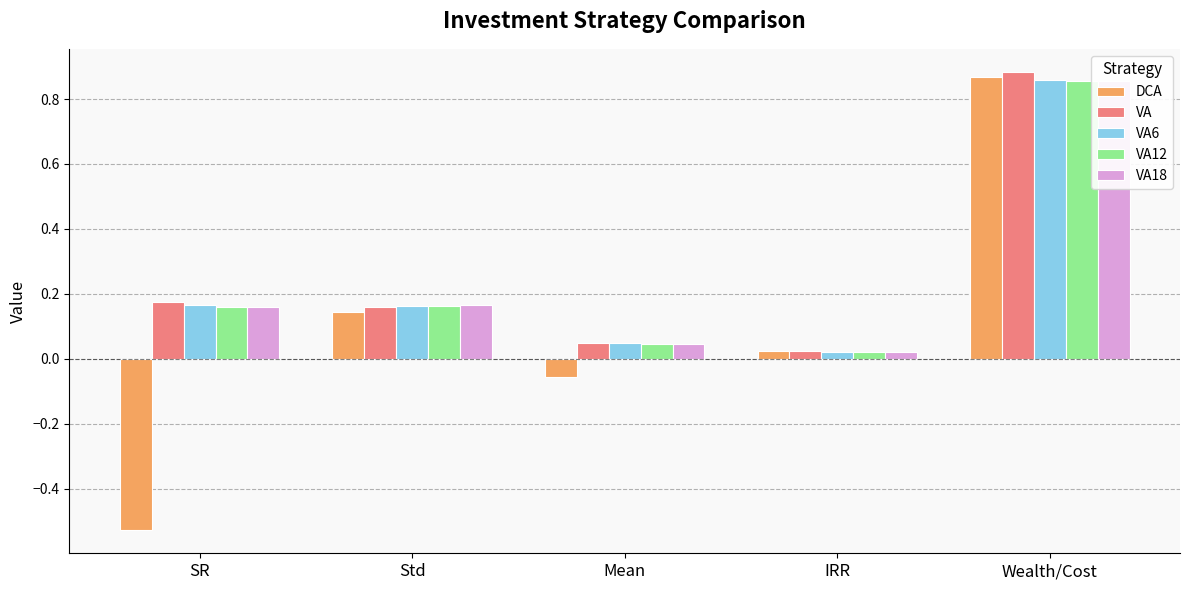

At Wealth/Cost, list the series in order from smallest to largest.

VA18, VA12, VA6, DCA, VA